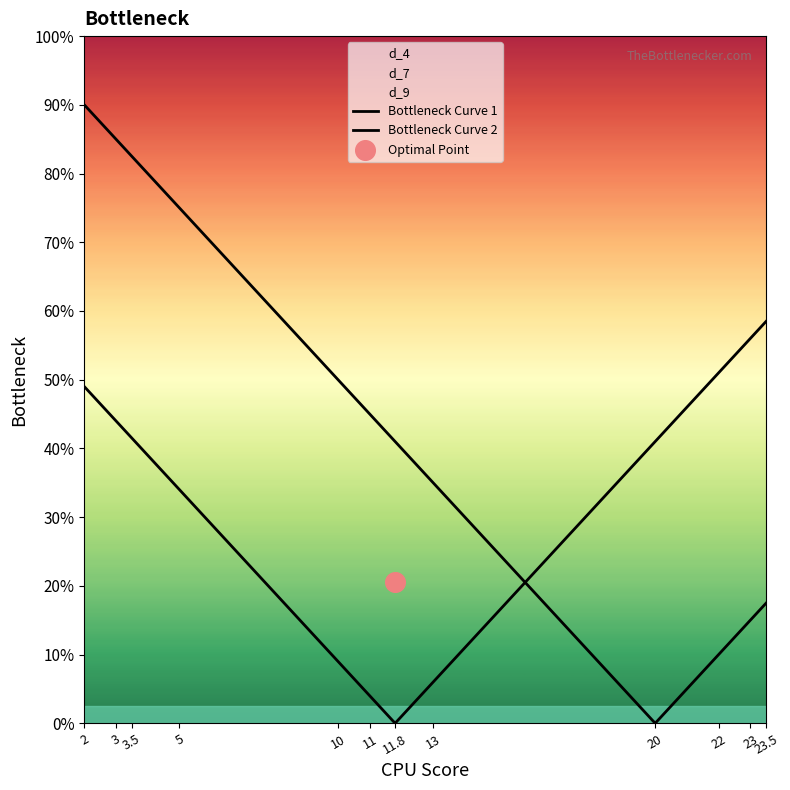

Is the value of Bottleneck Curve 1 at 11.8 greater than the value of Bottleneck Curve 2 at 11.8?

Yes